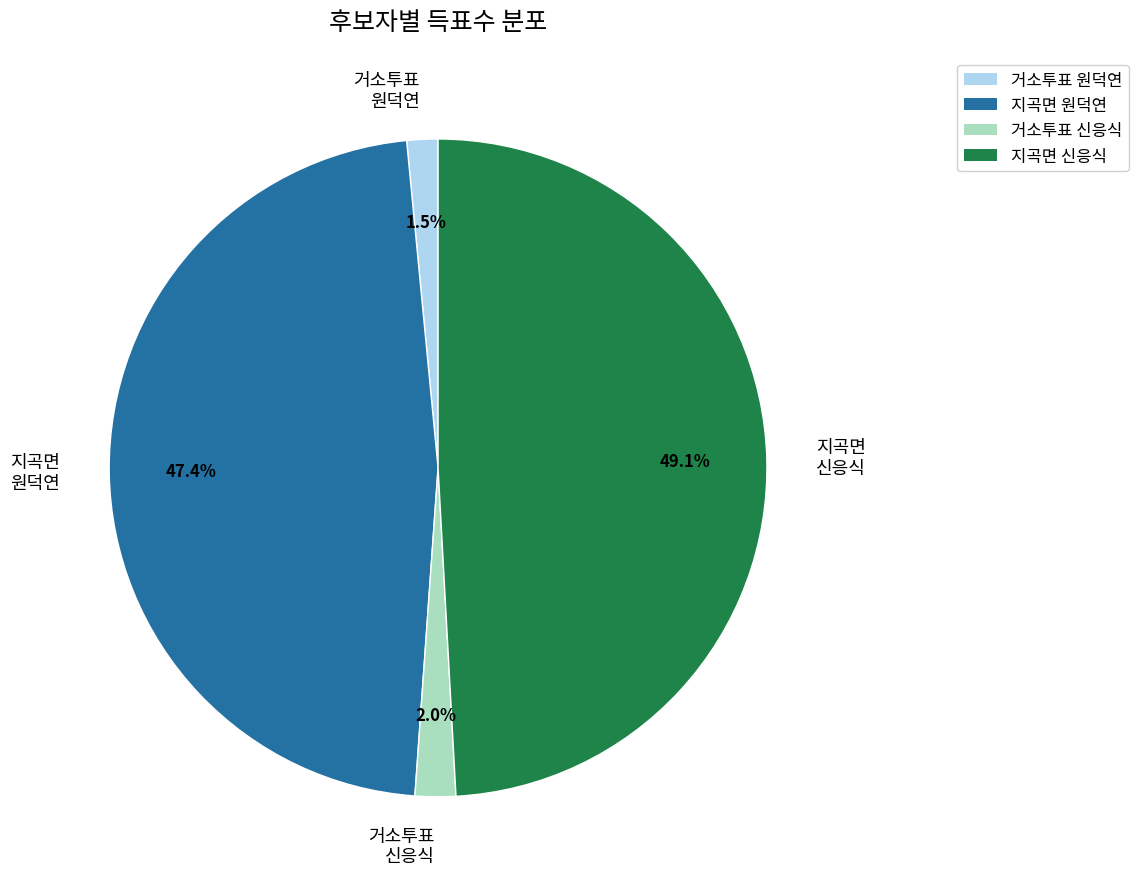

Does any single category account for the majority?

No